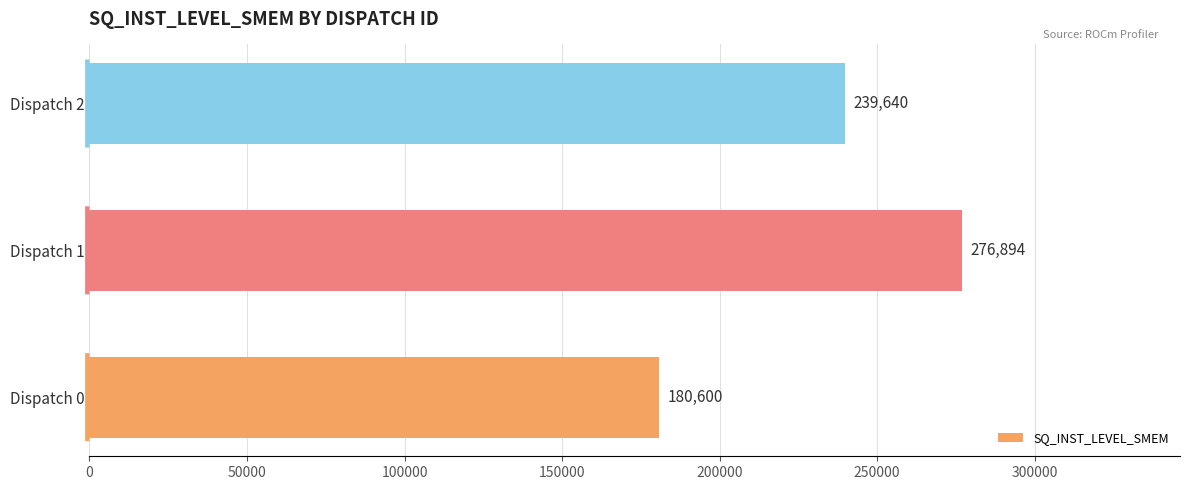

What is the difference between the second highest and minimum values?

59040